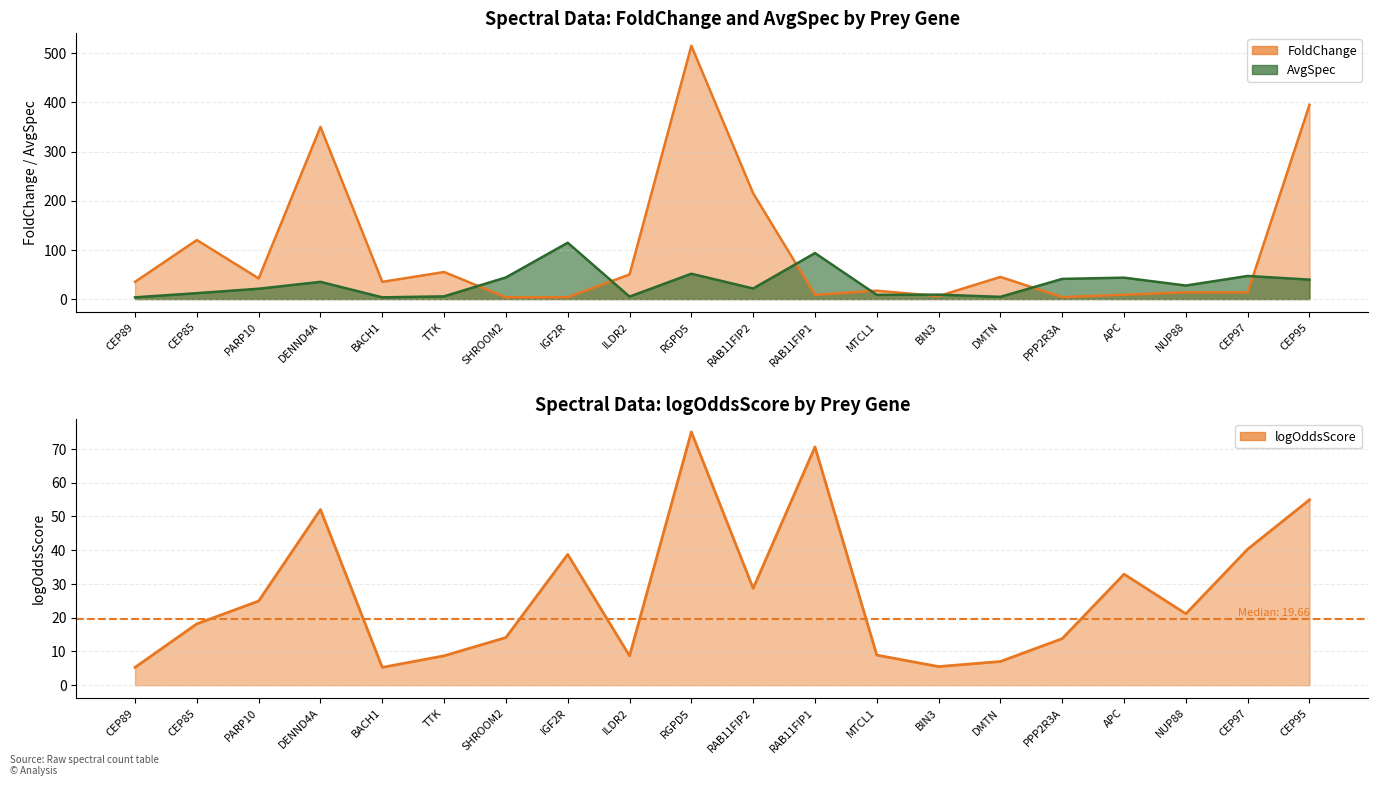

Which series has the largest total across all categories?

FoldChange